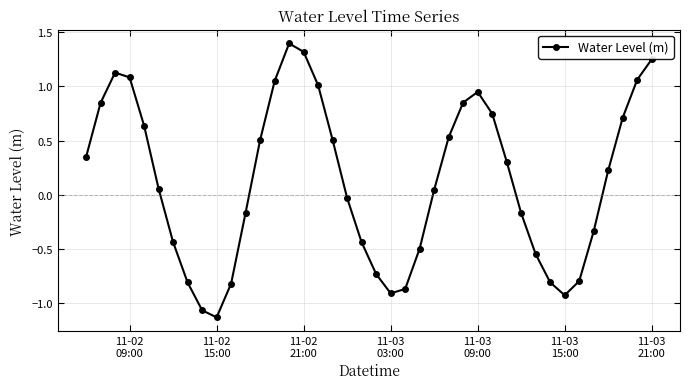

How many values are below 0?

18